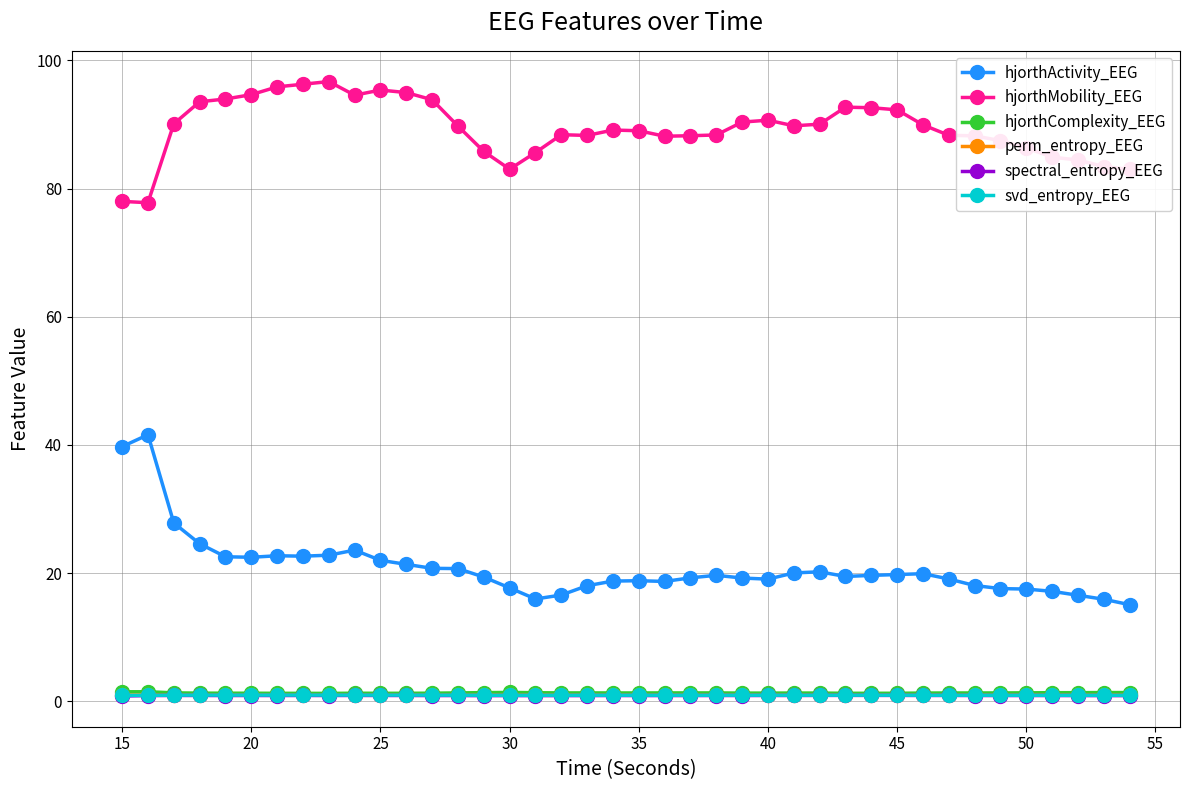

What is the difference between the maximum and minimum values in the spectral_entropy_EEG series?

0.1